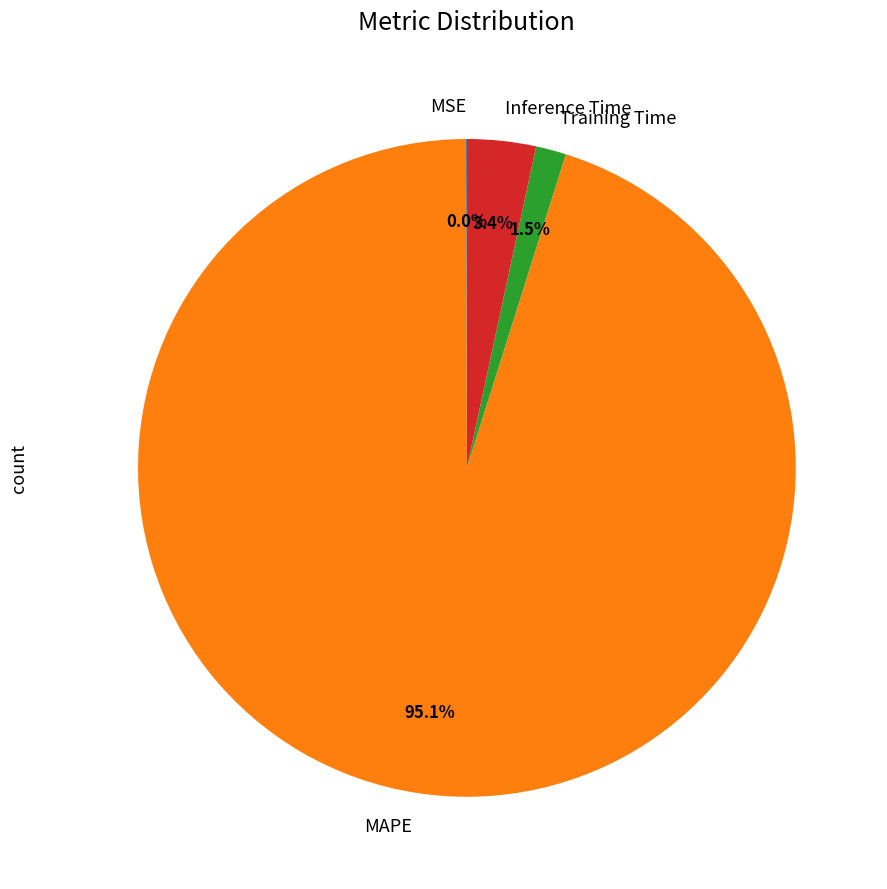

What portion of the pie excludes Training Time?

98.5%